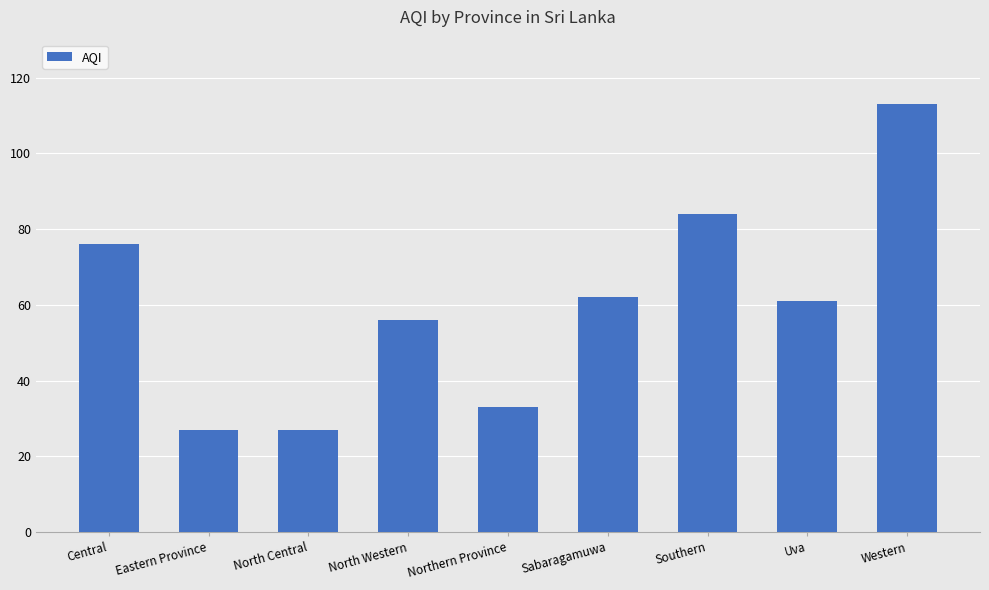

Reading right to left, extract all data points from this chart.

113	61	84	62	33	56	27	27	76